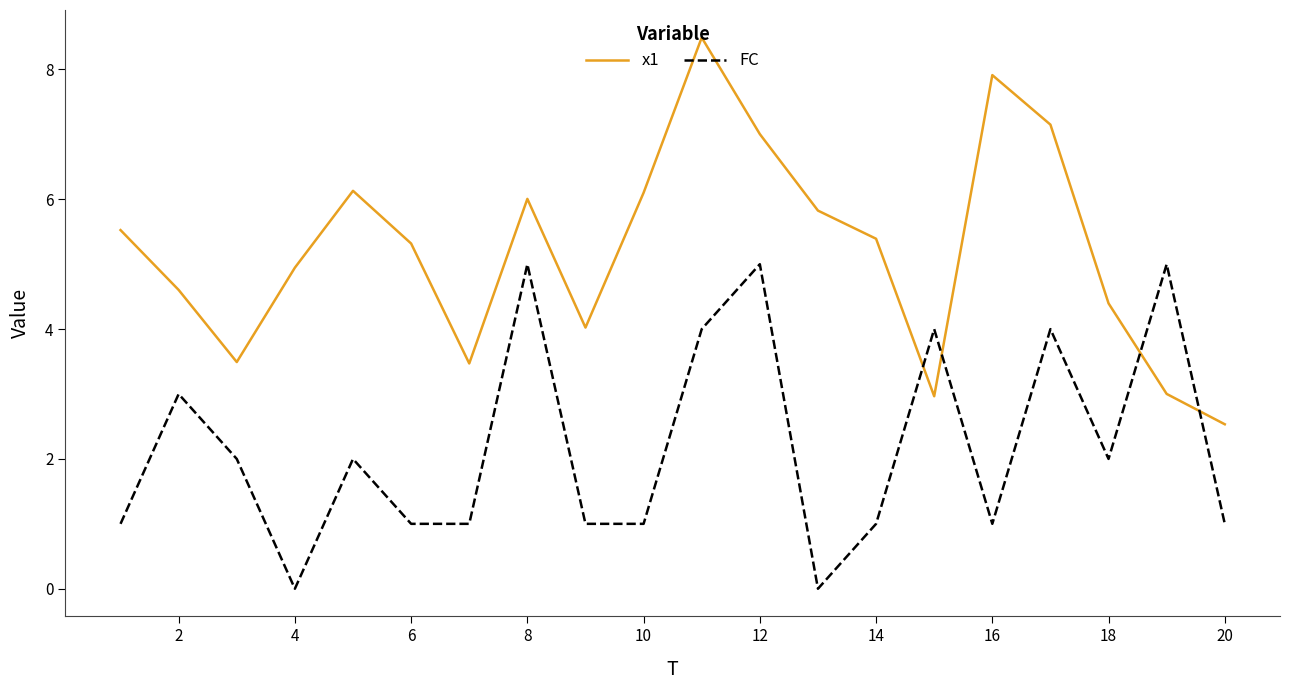

Which series has the largest range (max minus min)?

x1